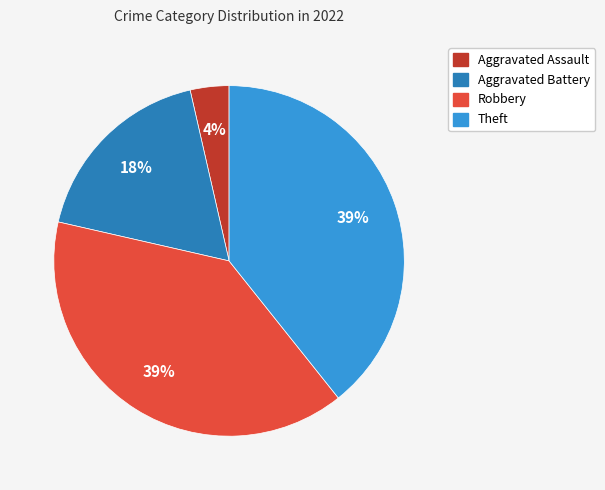

To the nearest percent, what is the average slice percentage?

25%